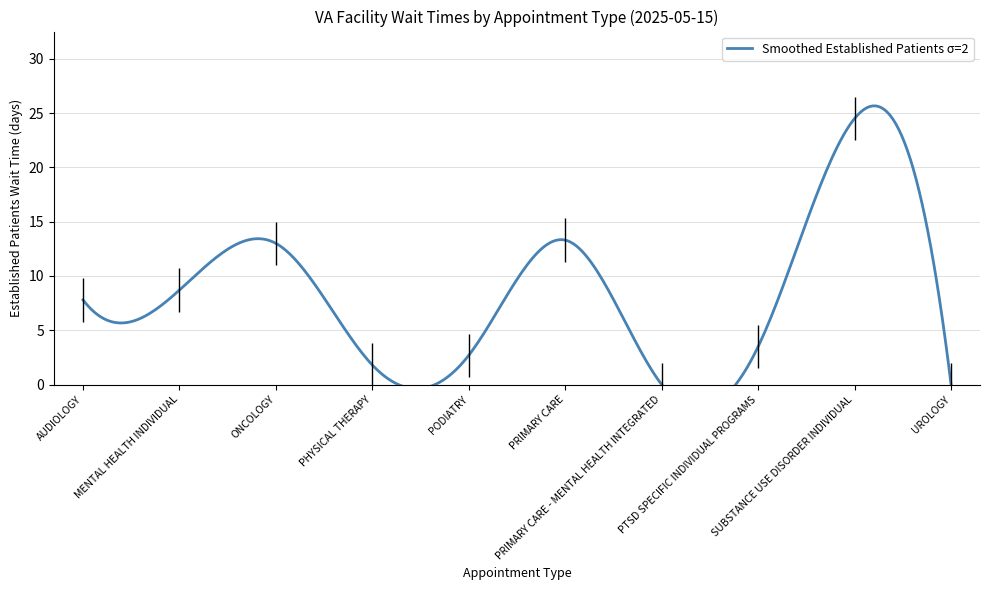

Which category has the lowest value across all series?

PRIMARY CARE - MENTAL HEALTH INTEGRATED